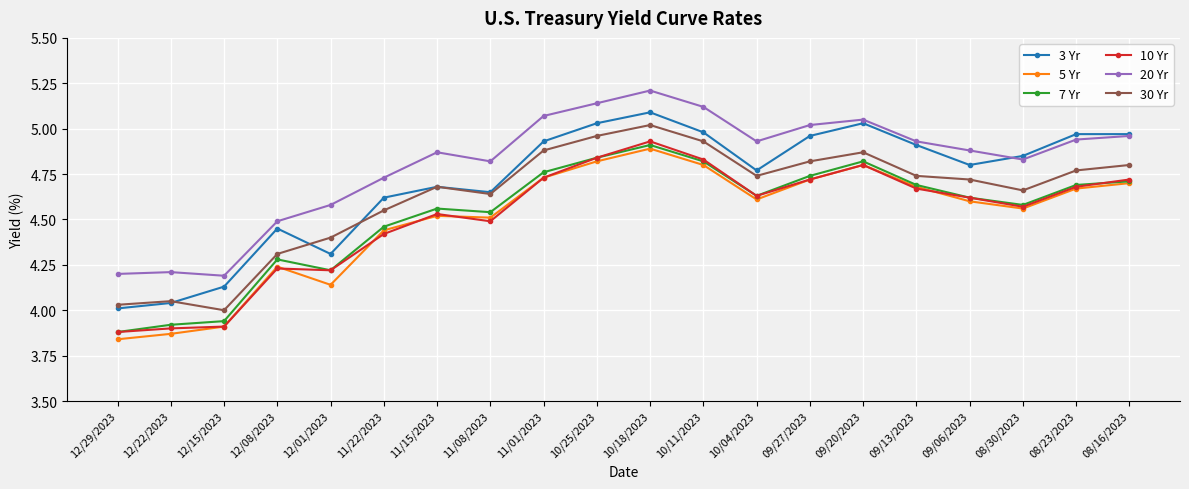

What is the total value across all series at 09/13/2023?

28.6